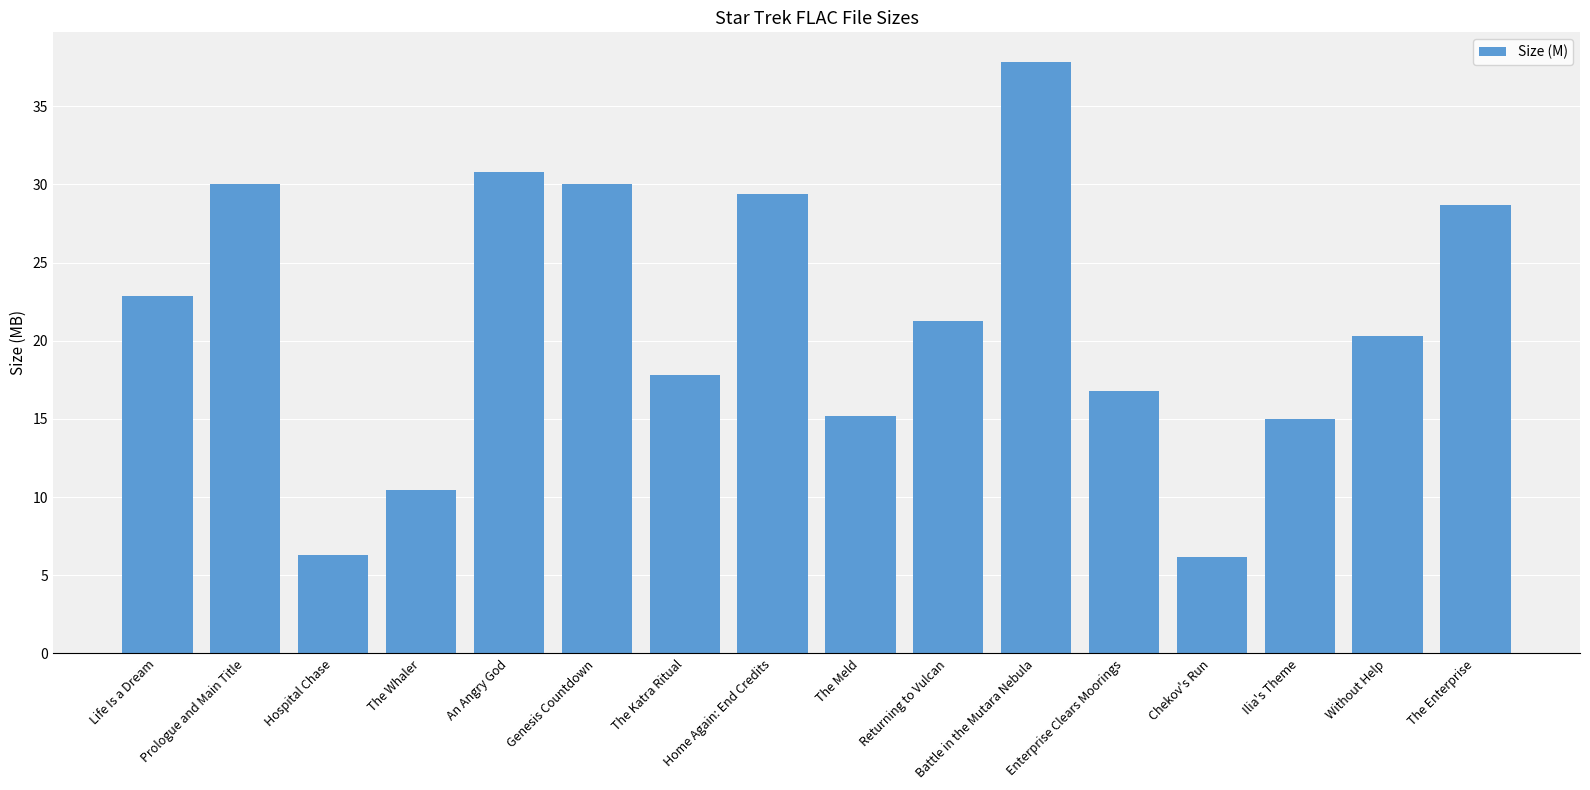

Where does the data first go above 21?

Life Is a Dream